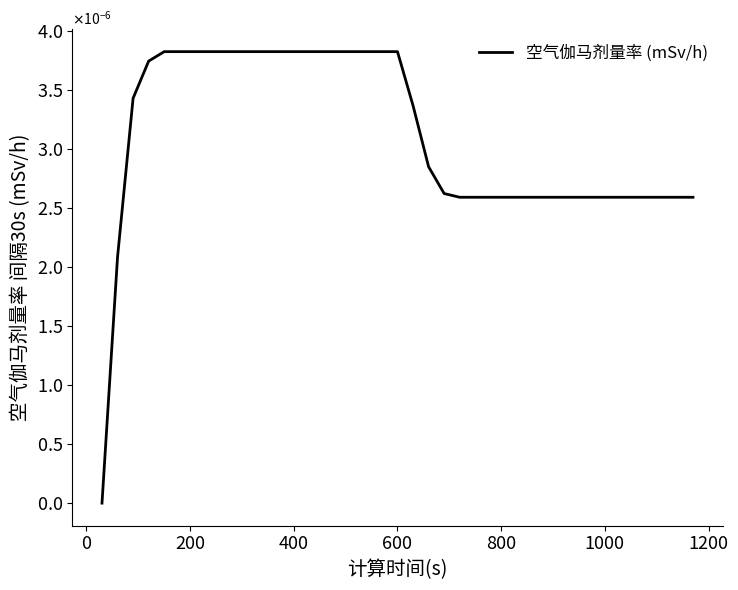

Count the values in the range 0 to 1.

39